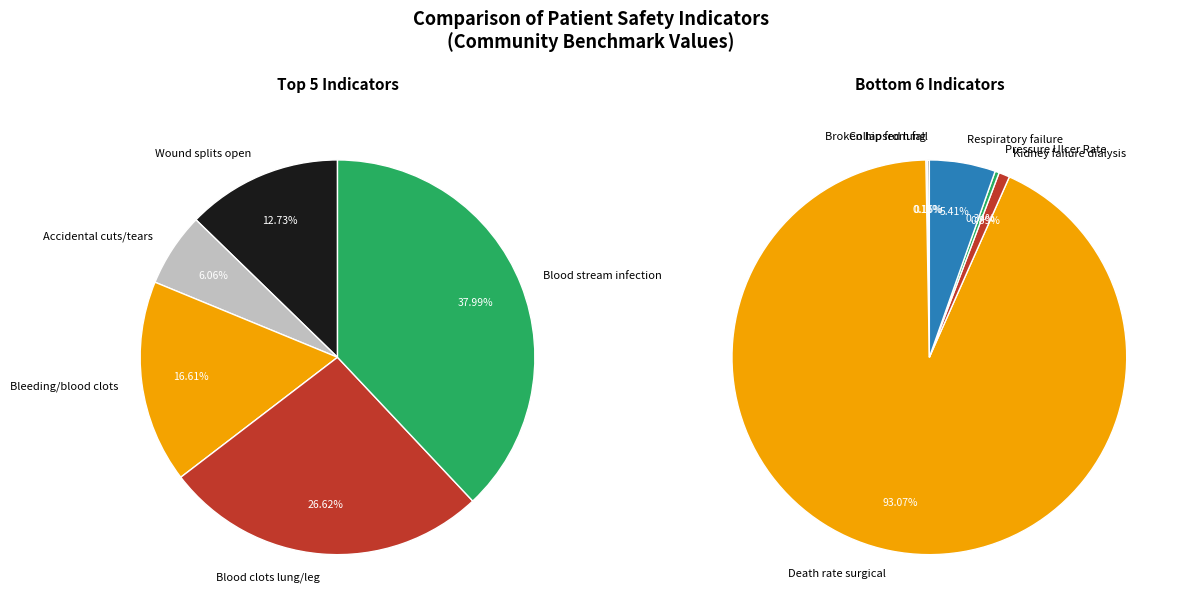

Rank the categories by value from highest to lowest.

Death rate surgical, Respiratory failure, Blood stream infection, Blood clots lung/leg, Bleeding/blood clots, Wound splits open, Kidney failure dialysis, Accidental cuts/tears, Pressure Ulcer Rate, Broken hip from fall, Collapsed lung